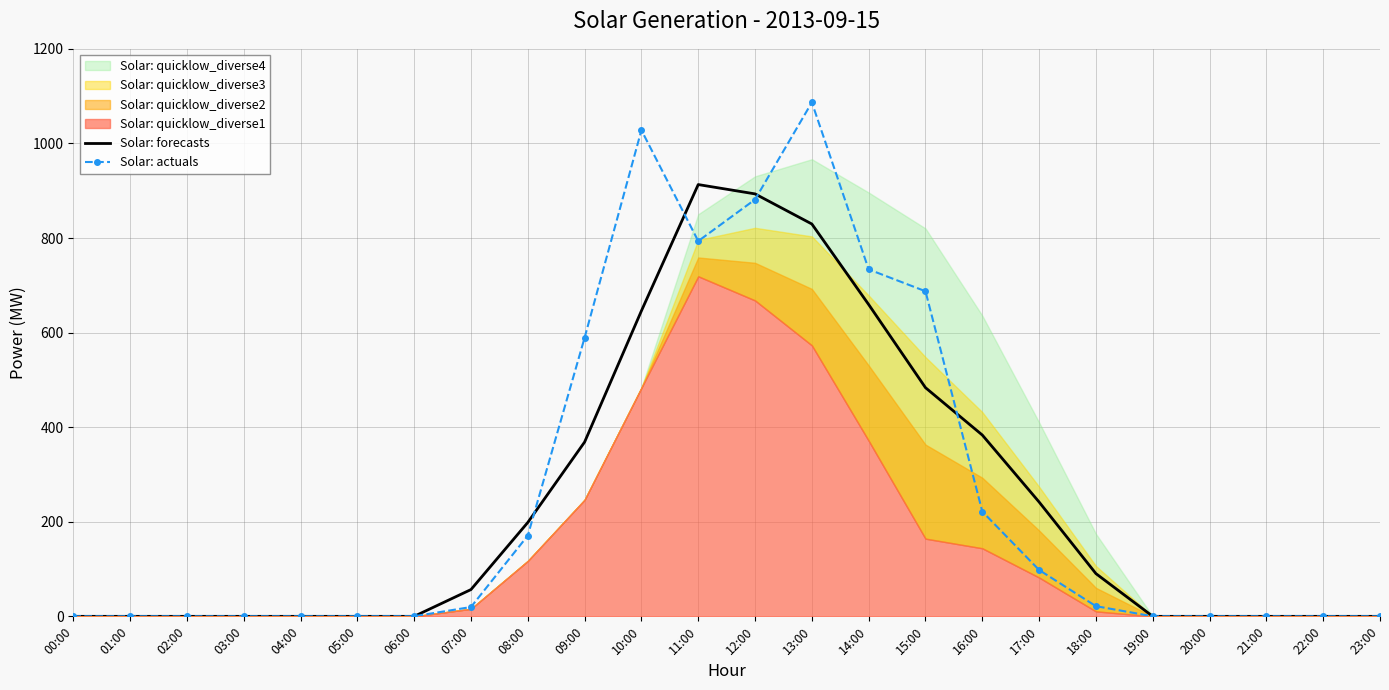

What is the maximum value for Solar: forecasts?

913.0